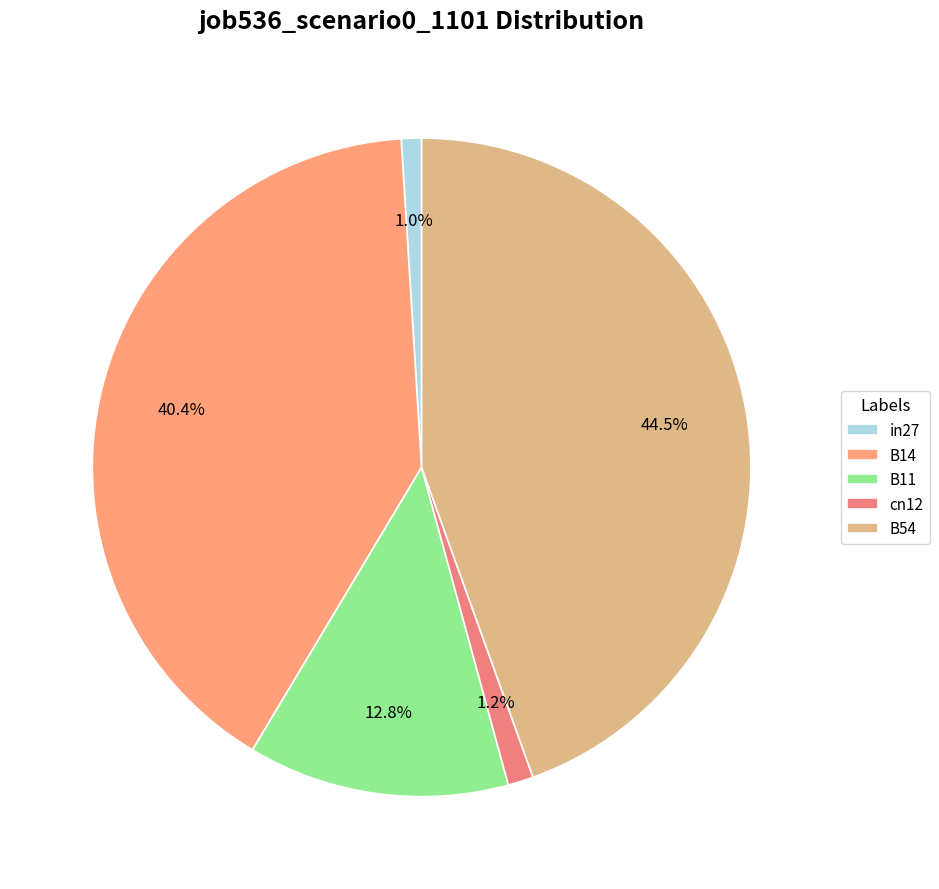

Which category has the biggest portion of the pie?

B54